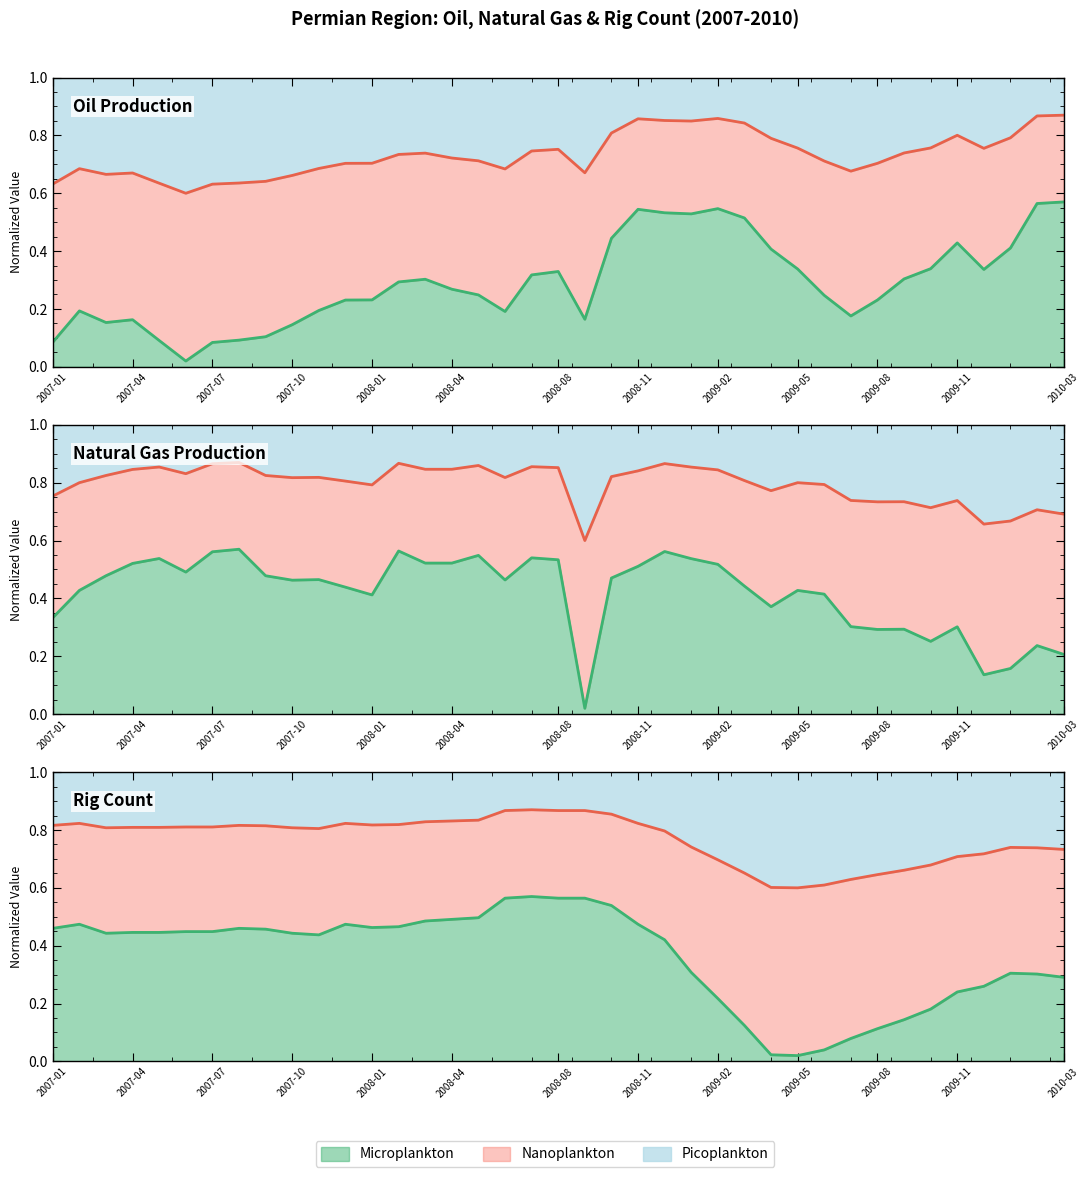

What is the sum of the Rig count values at 2009-06 and 2009-08?

0.2